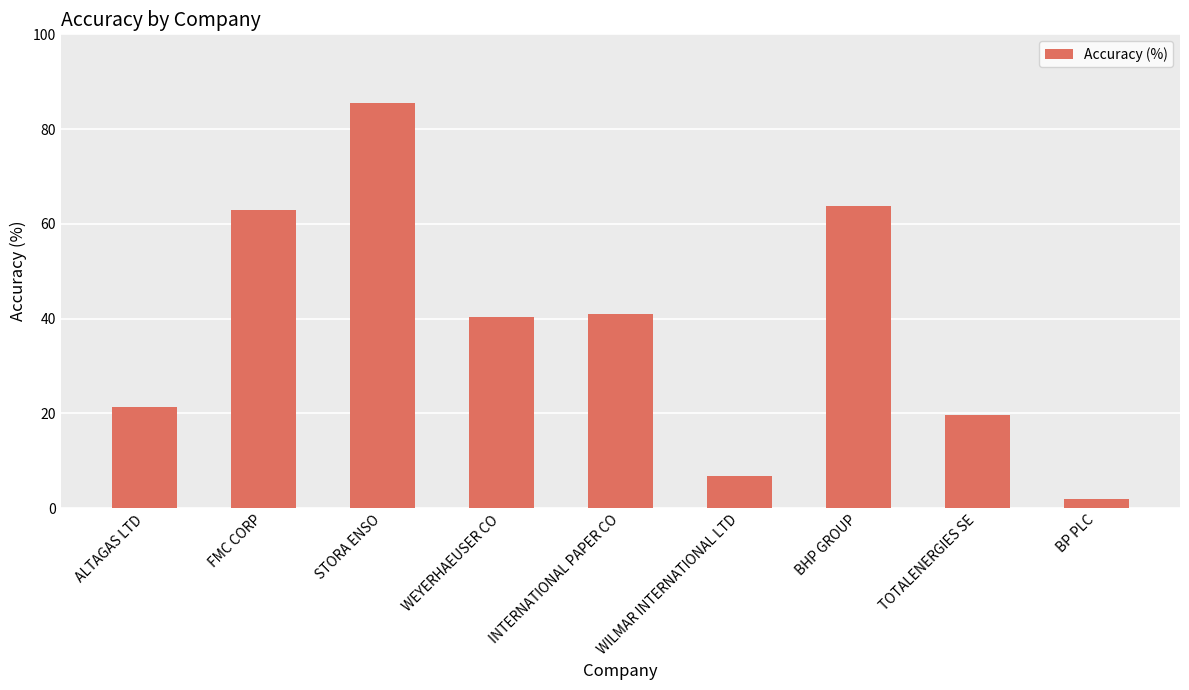

Does the chart contain stacked bars?

No